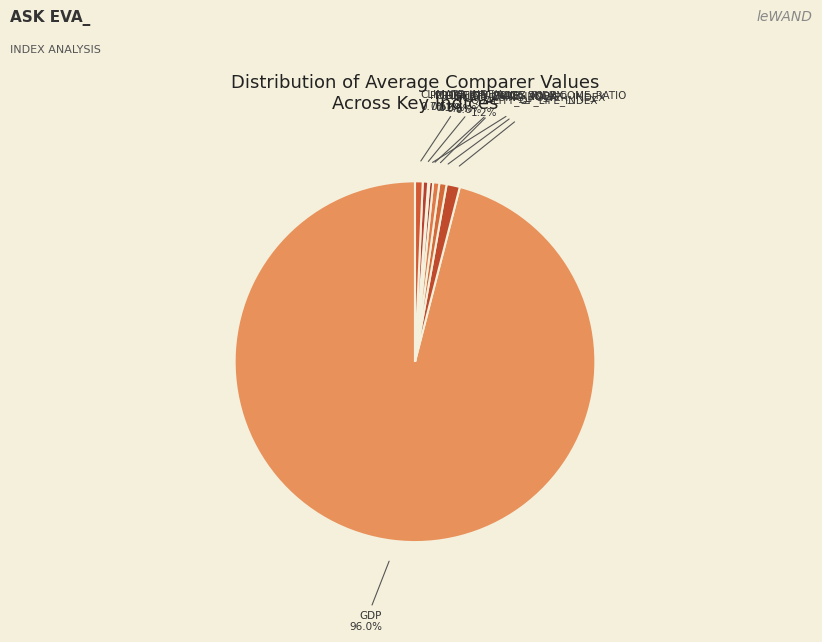

How many slices are in this pie chart?

8